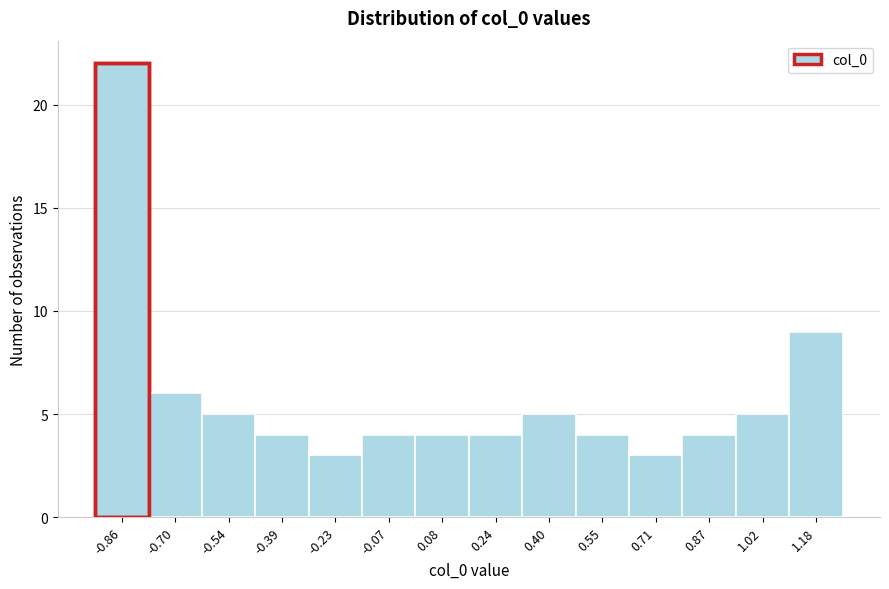

Reading left to right, list every bar in this chart as the range it spans on the x-axis followed by its height. Neither the bar edges nor the heights are printed on the chart, so give them approximately, as read against the axes.

-0.94 to -0.78: 22
-0.78 to -0.62: 6
-0.62 to -0.46: 5
-0.46 to -0.30: 4
-0.30 to -0.16: 3
-0.16 to 0.00: 4
0.00 to 0.16: 4
0.16 to 0.32: 4
0.32 to 0.48: 5
0.48 to 0.64: 4
0.64 to 0.78: 3
0.78 to 0.94: 4
0.94 to 1.10: 5
1.10 to 1.26: 9